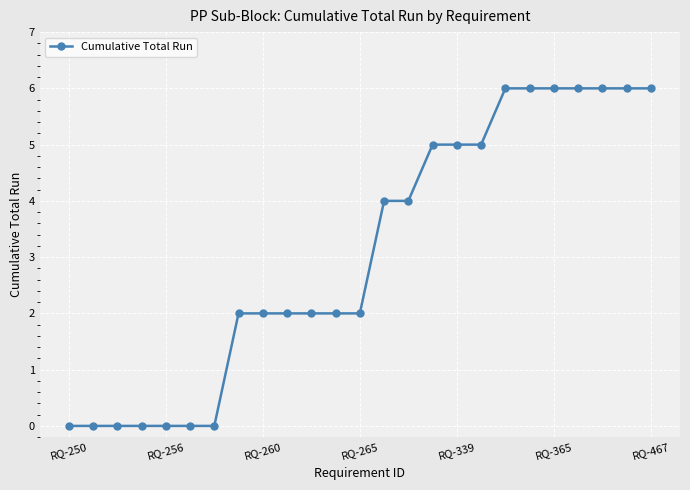

How many series are shown in this chart?

1